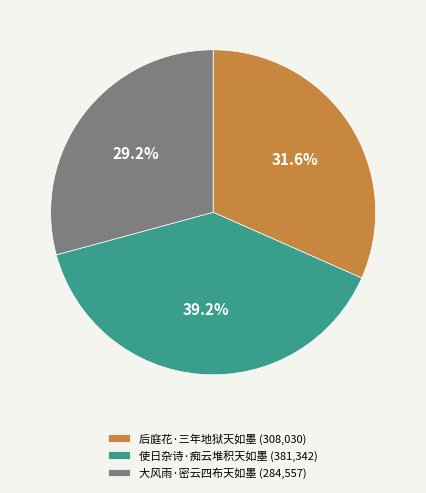

Is it true that 使日杂诗·痴云堆积天如墨 is 39% of the pie?

True